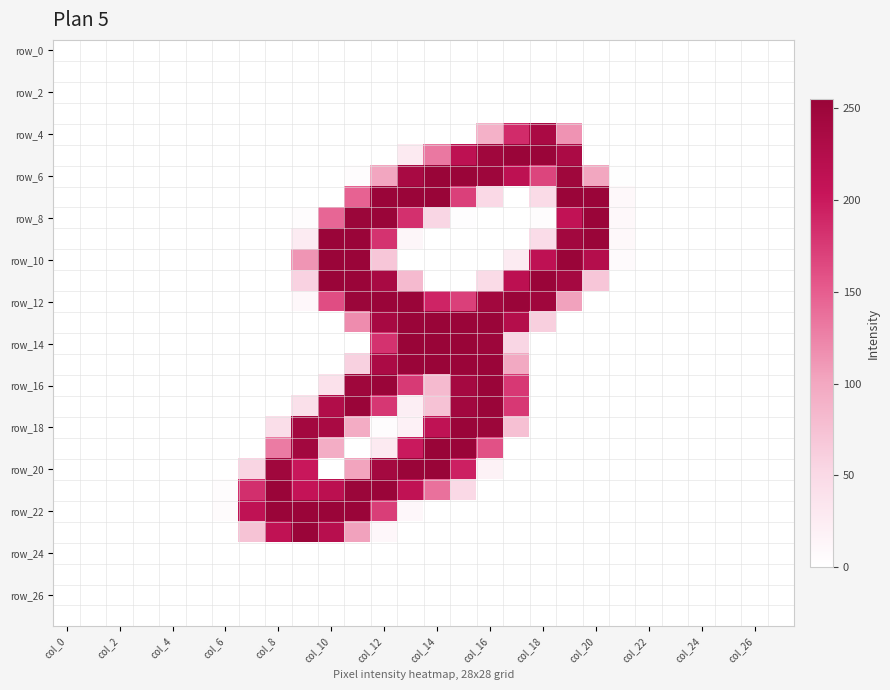

How many data points does each series have?

28